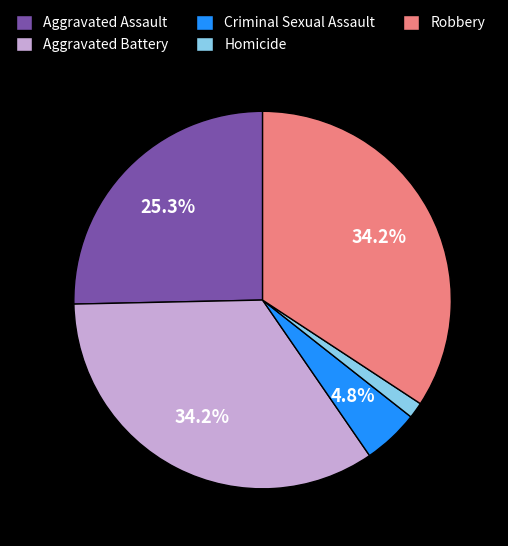

Is it true that Aggravated Assault is 11% of the pie?

False